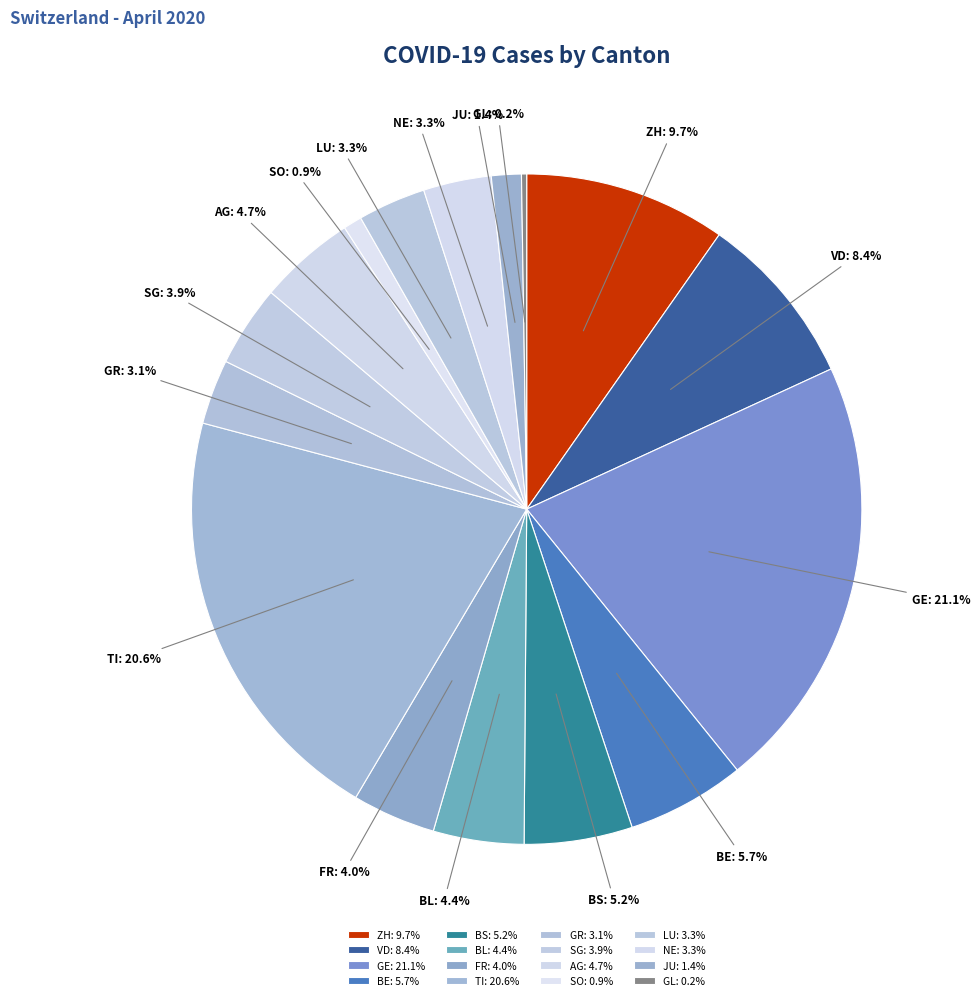

What is the ratio of the value at BL to the value at AG?

0.9